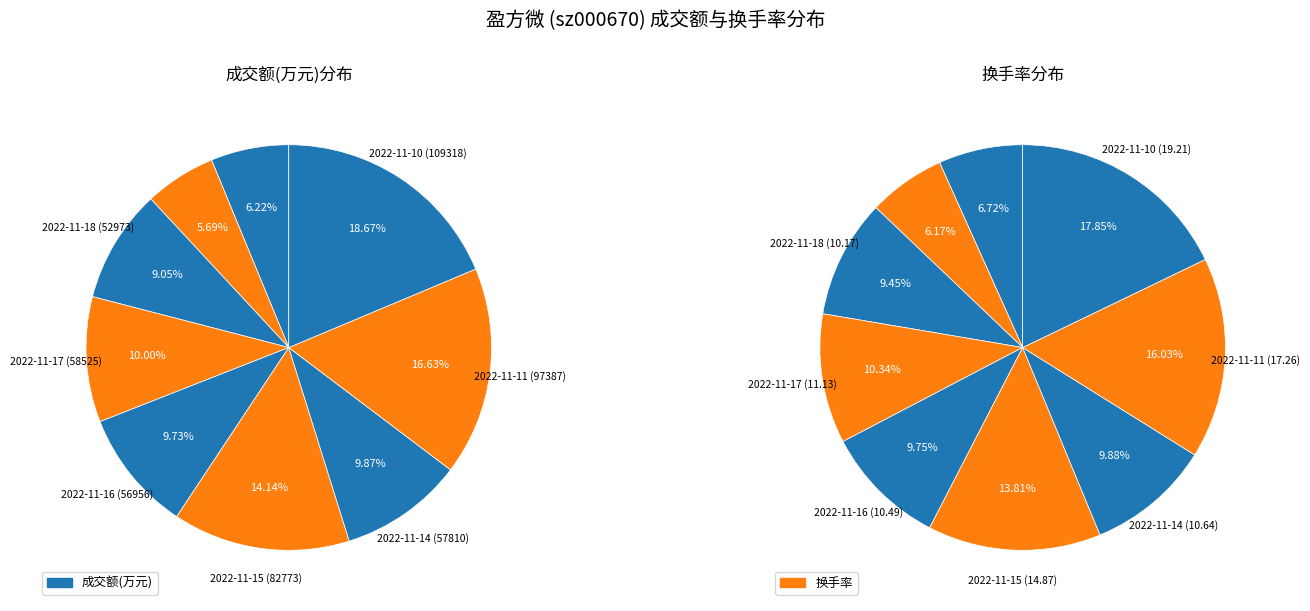

To the nearest percent, what portion does 2022-11-14 represent?

10%